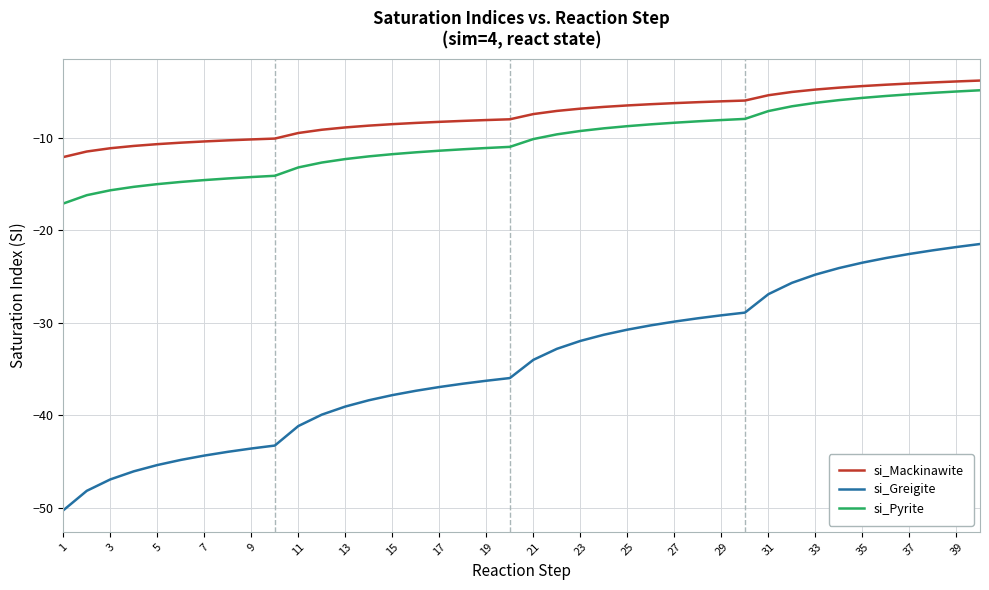

True or false: si_Mackinawite and si_Pyrite cross at least once.

False